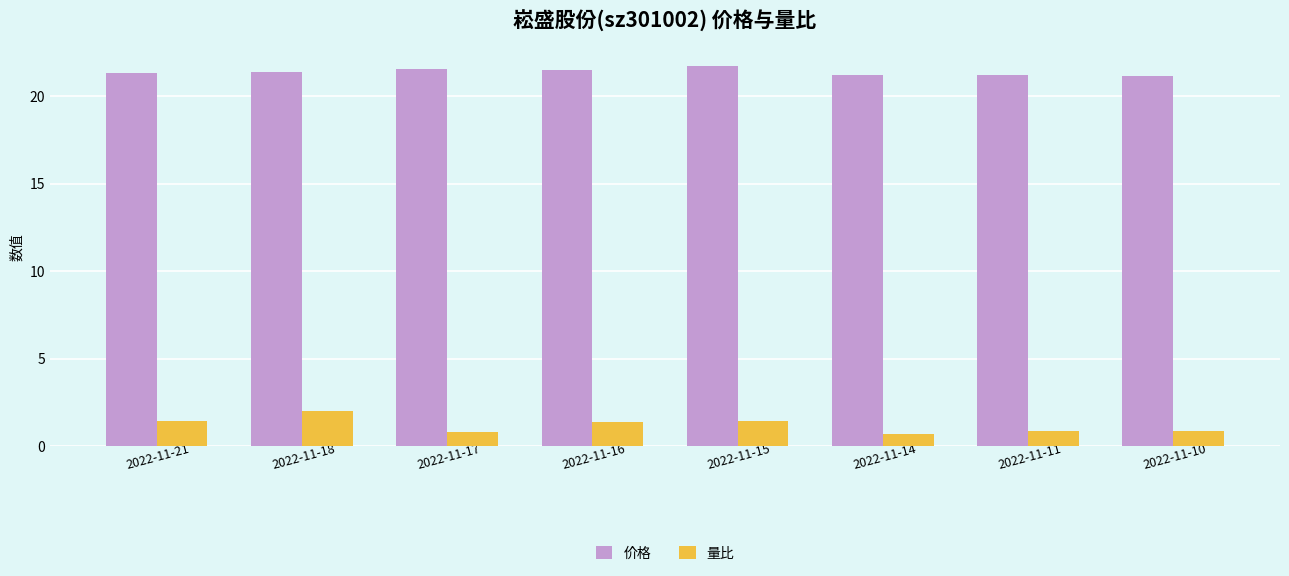

What is the greatest value displayed?

21.7